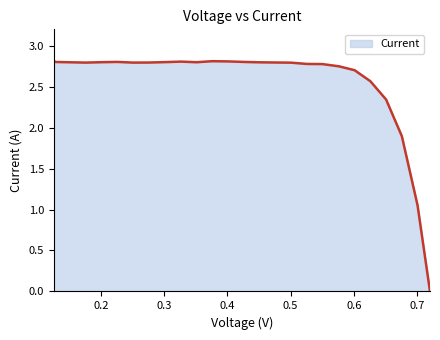

How many data points are above 2?

23